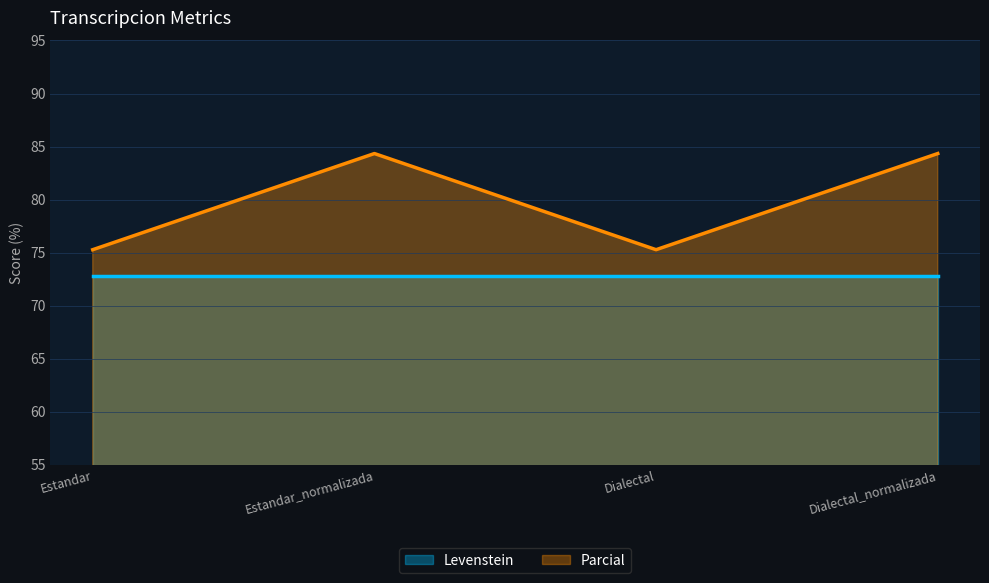

What is the change in value from Estandar to Estandar_normalizada?

+9.1